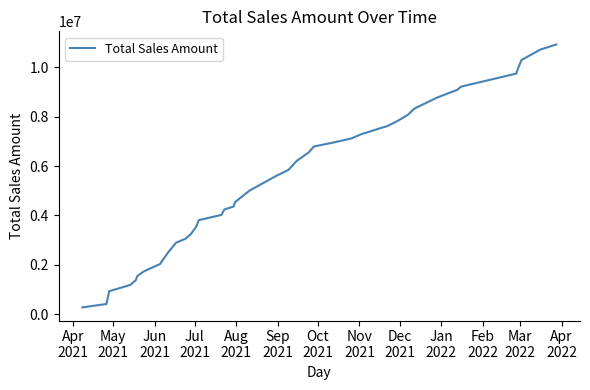

What is the minimum value shown in the chart?

273542